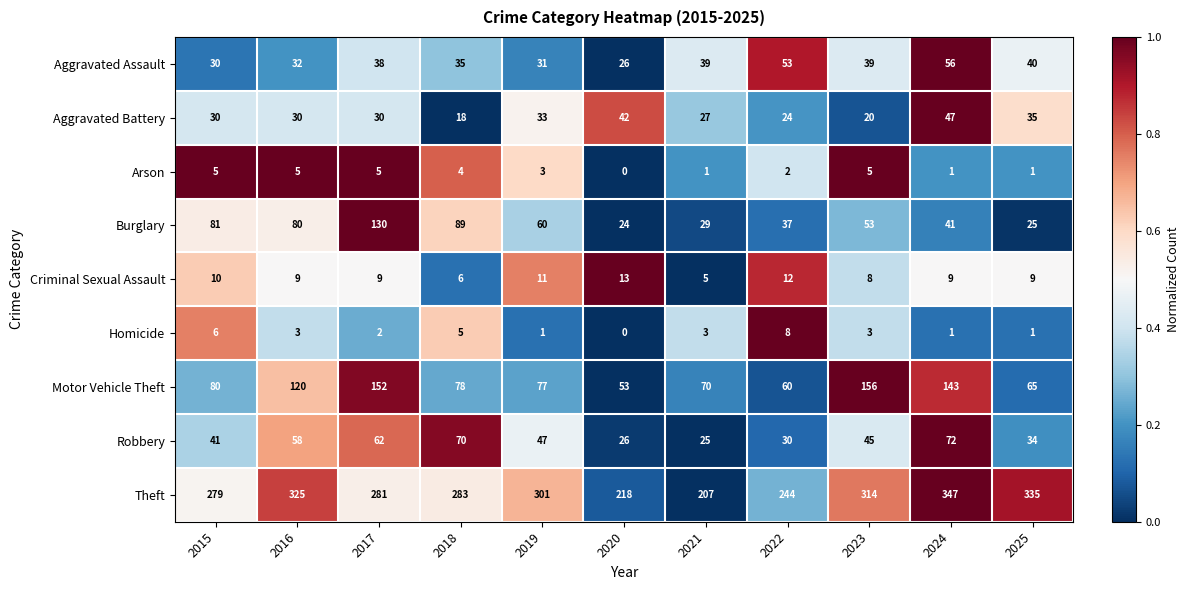

What is the difference between the second highest and second lowest values in the Motor Vehicle Theft series?

92